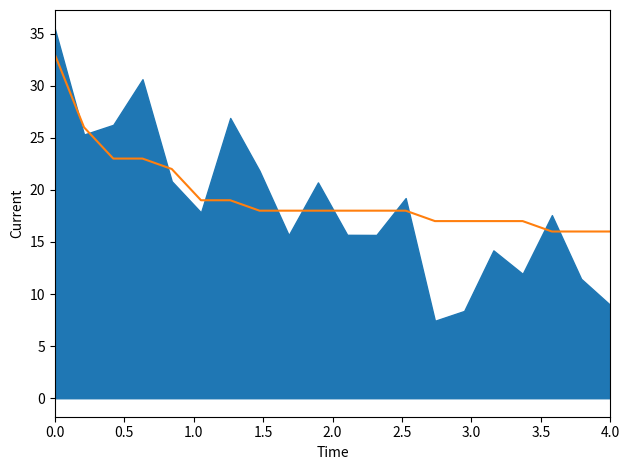

True or false: the data shows 58 at 0.0.

False